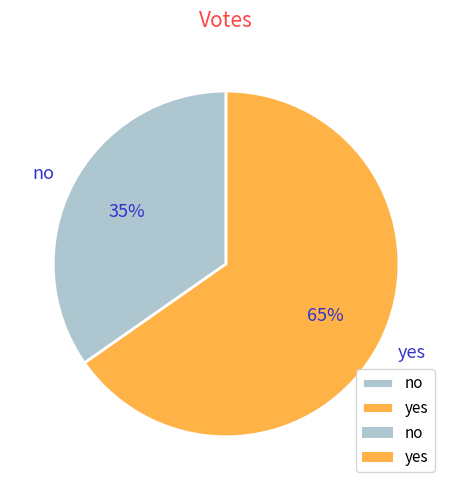

To the nearest percent, what percentage of the pie is no?

35%